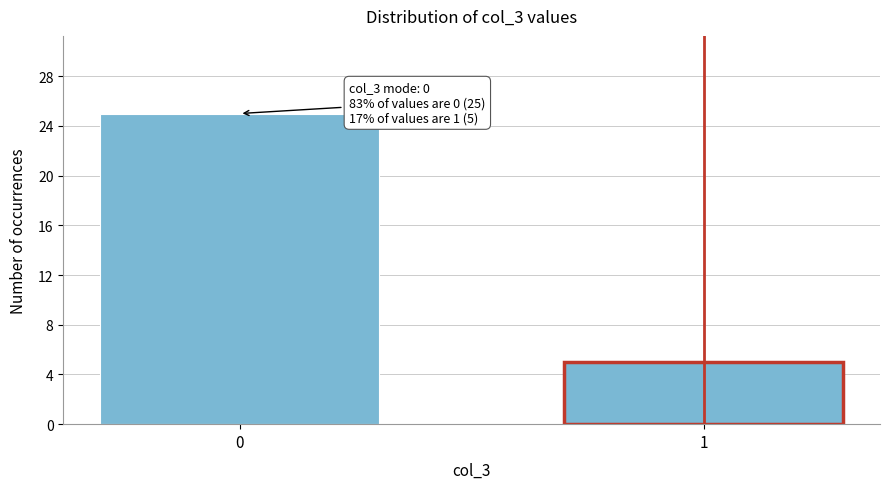

Reading left to right, transcribe all the data shown in this chart.

0=25	1=5